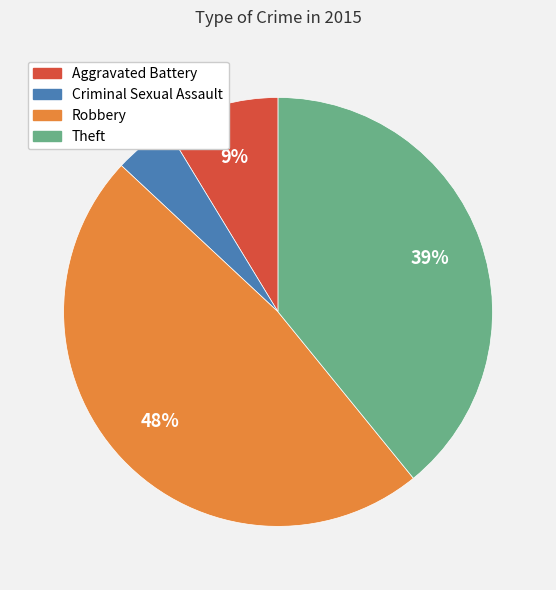

How many slices are in this pie chart?

4